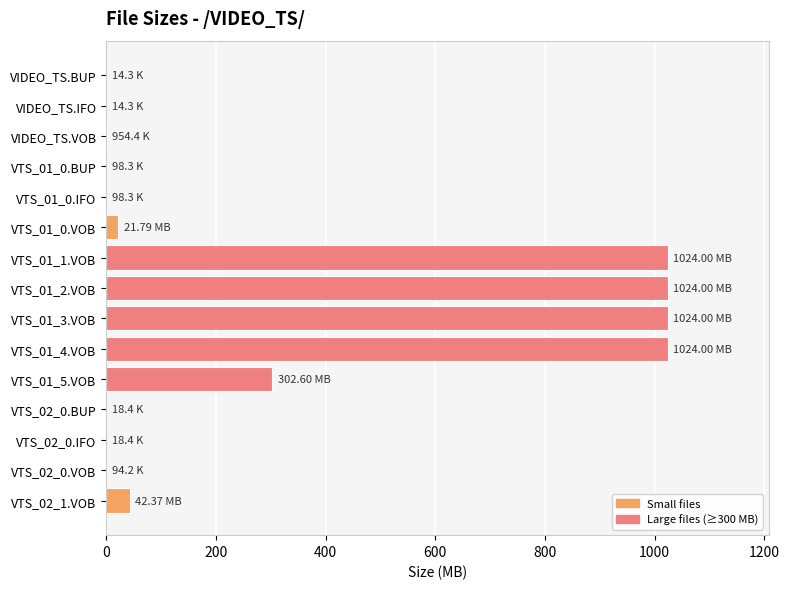

What is the ratio of the value at VTS_01_2.VOB to the value at VTS_01_1.VOB?

1.0